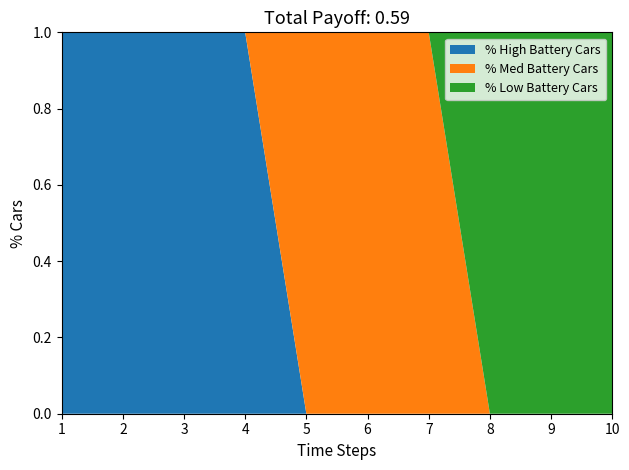

Reading left to right, what are all the values shown in this chart?

col_1: 1=1	2=1	3=1	4=1	5=0	6=0	7=0	8=0	9=0	10=0
col_2: 1=0	2=0	3=0	4=0	5=1	6=1	7=1	8=0	9=0	10=0
col_3: 1=0	2=0	3=0	4=0	5=0	6=0	7=0	8=1	9=1	10=1